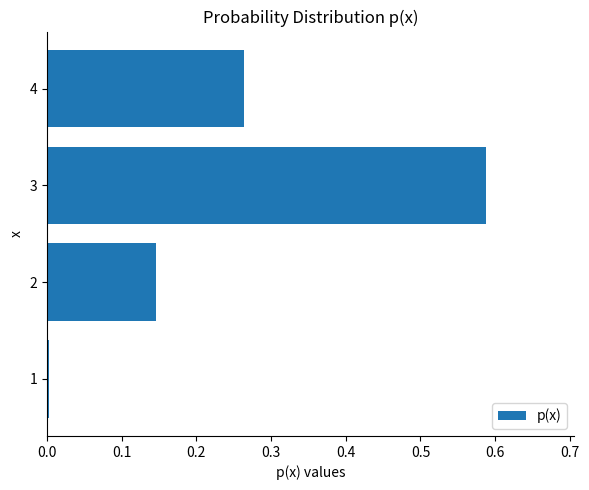

What is the sum of all values?

1.0